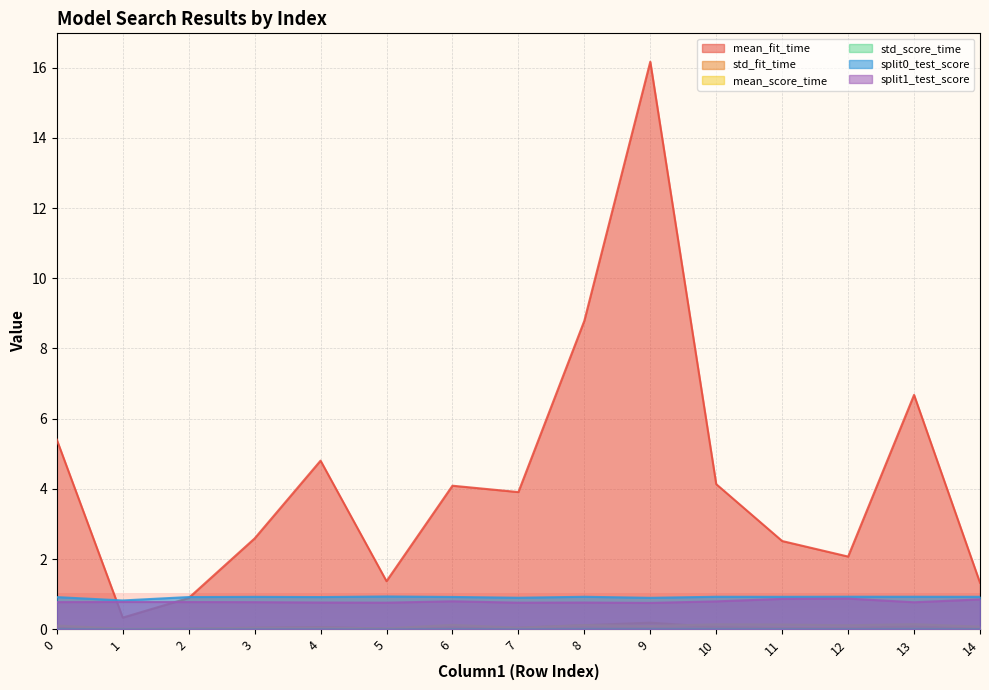

At which label is split0_test_score closest to 0?

1